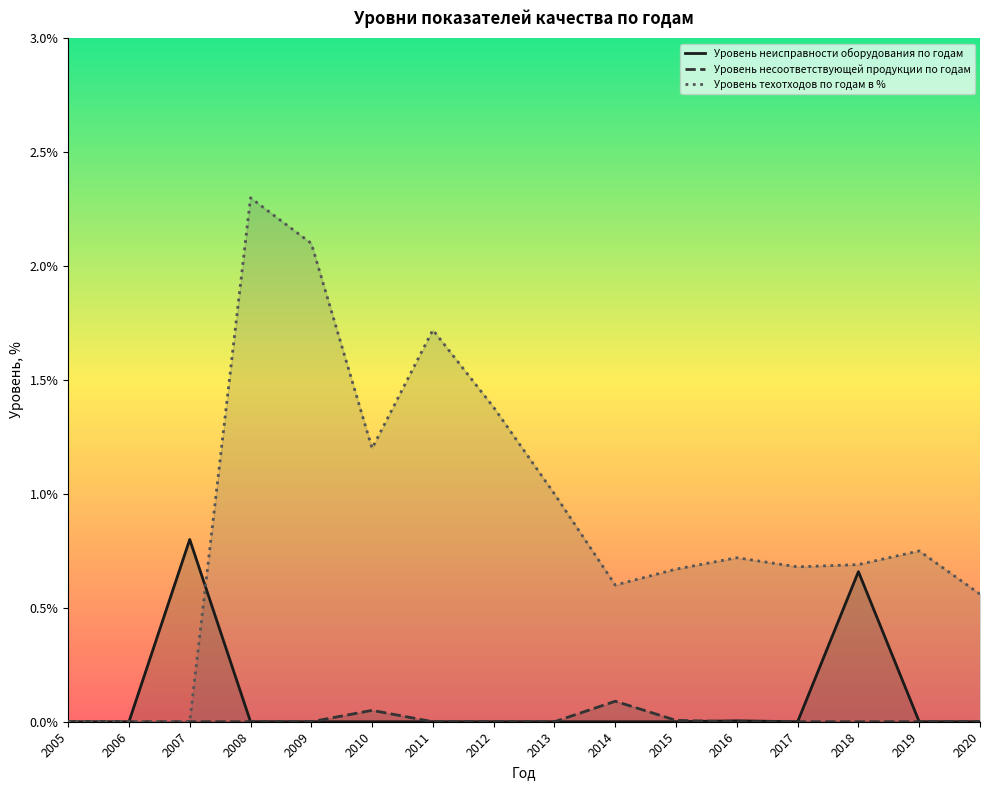

True or false: Уровень техотходов по годам в % and Уровень неисправности оборудования по годам intersect in this chart.

True